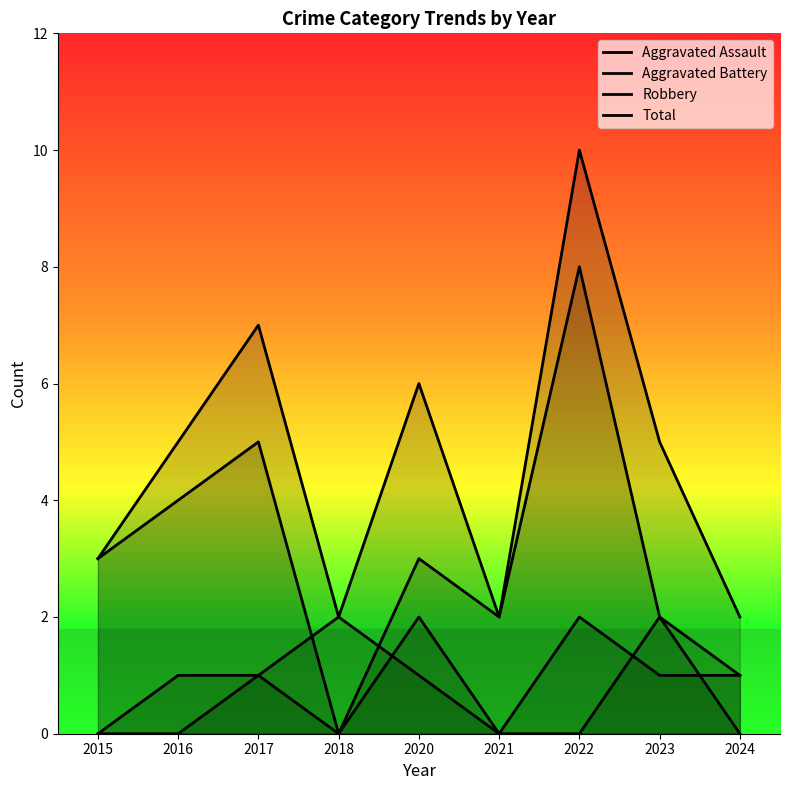

List the labels in order of Aggravated Assault value, smallest first.

2015, 2016, 2018, 2021, 2022, 2024, 2017, 2020, 2023